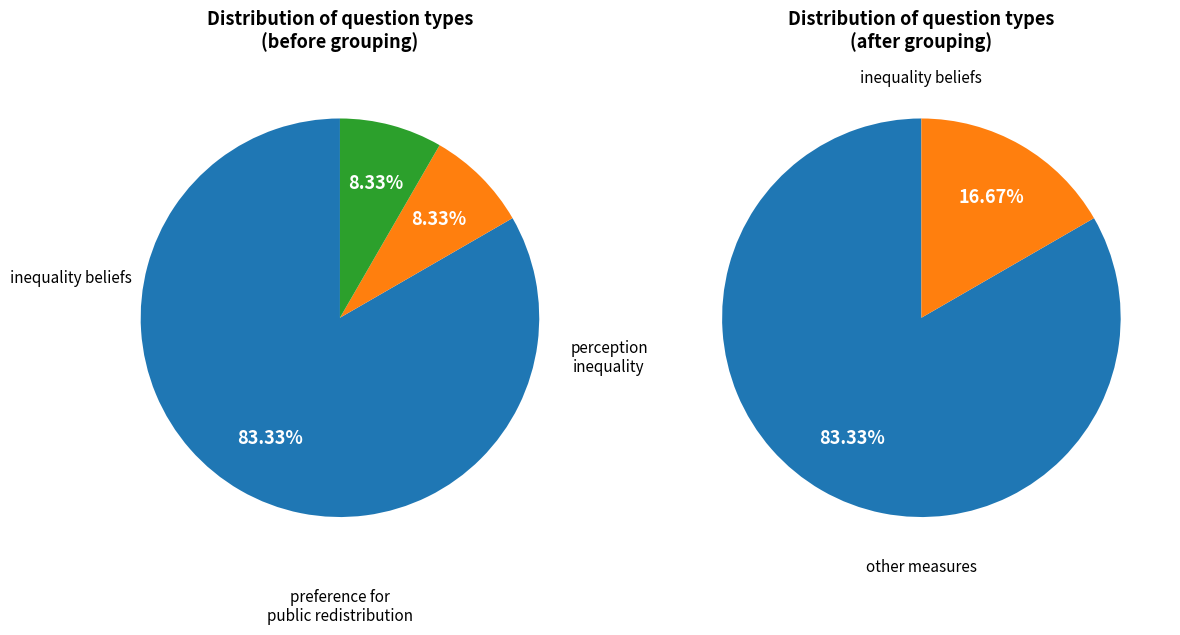

The preference for public redistribution slice represents 8% of the pie. True or false?

True